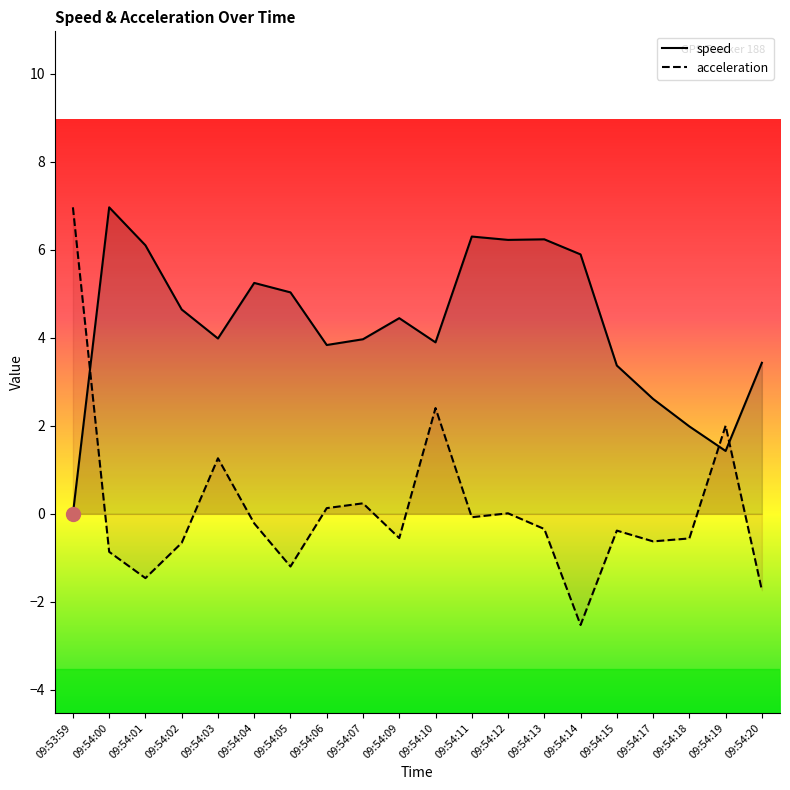

True or false: speed has a value of 8.9 at 09:54:14.

False